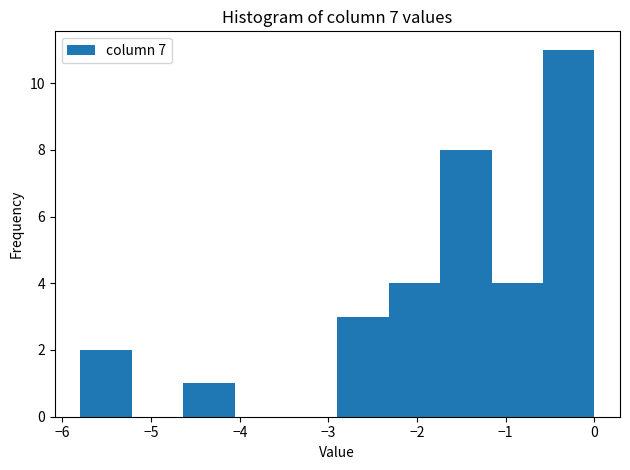

Reading left to right, transcribe this chart: for each bar, give the range it covers on the x-axis and its height. Neither the bar edges nor the heights are printed on the chart, so give them approximately, as read against the axes.

-5.8 to -5.2: 2
-5.2 to -4.6: 0
-4.6 to -4.1: 1
-4.1 to -3.5: 0
-3.5 to -2.9: 0
-2.9 to -2.3: 3
-2.3 to -1.7: 4
-1.7 to -1.2: 8
-1.2 to -0.6: 4
-0.6 to 0.0: 11